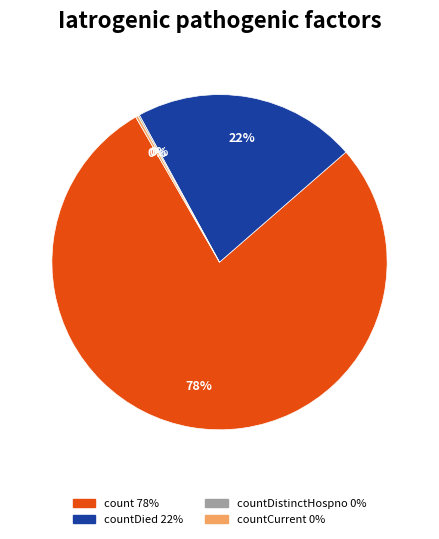

To the nearest percent, what is the average slice percentage?

25%